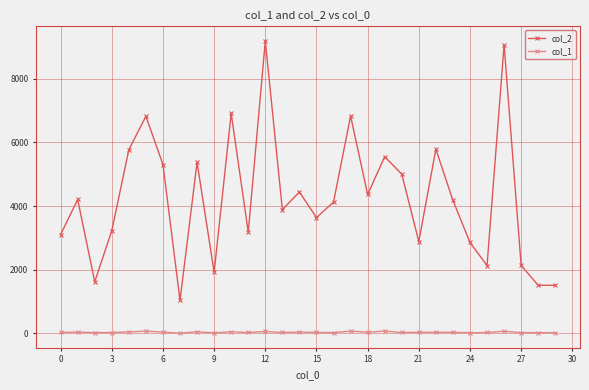

True or false: col_2 has more than 2 interior local peaks.

True